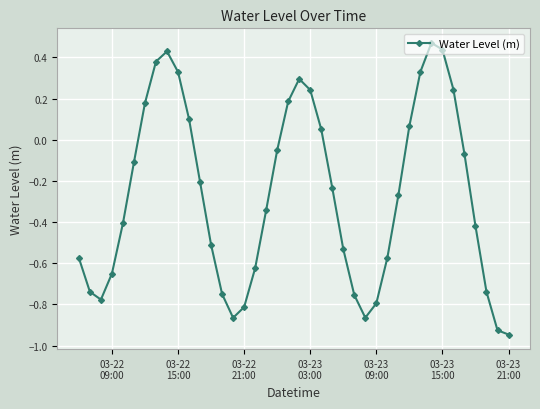

Is this an area chart (filled region under the line)?

No